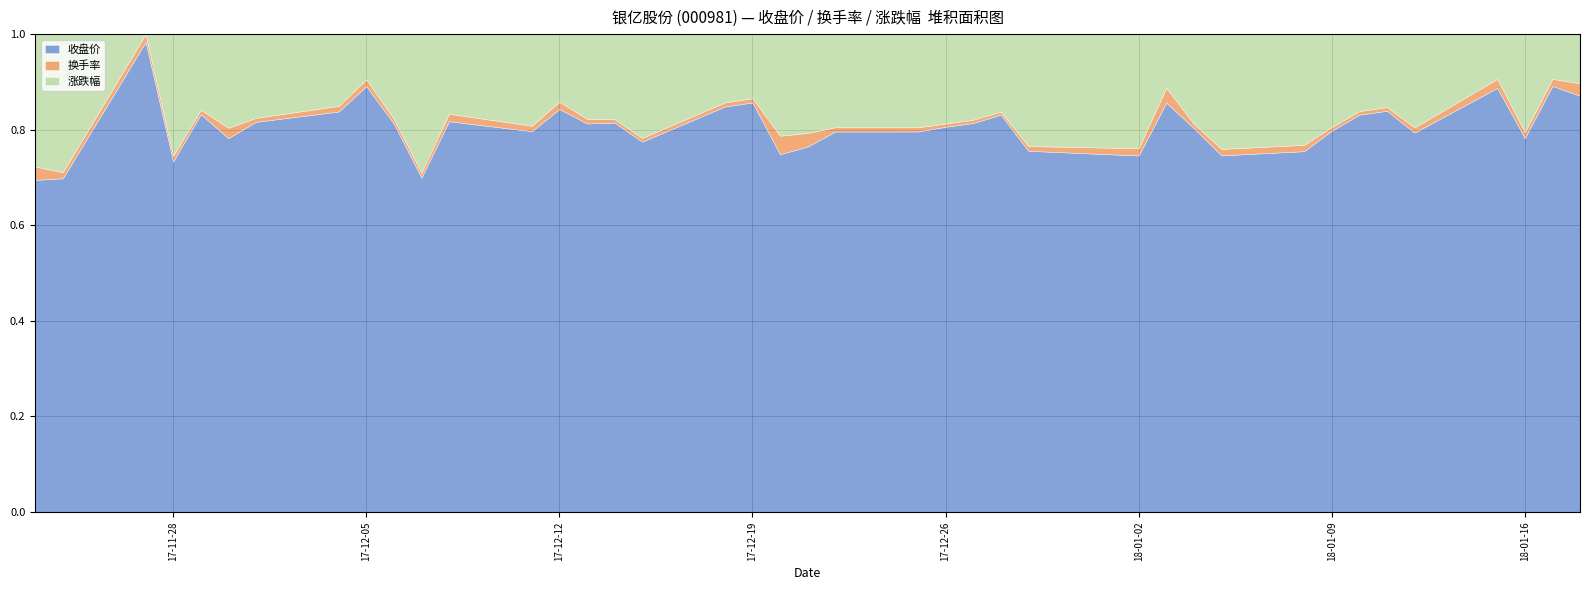

The value of 收盘价 at 17-12-26 is 1.1. True or false?

False